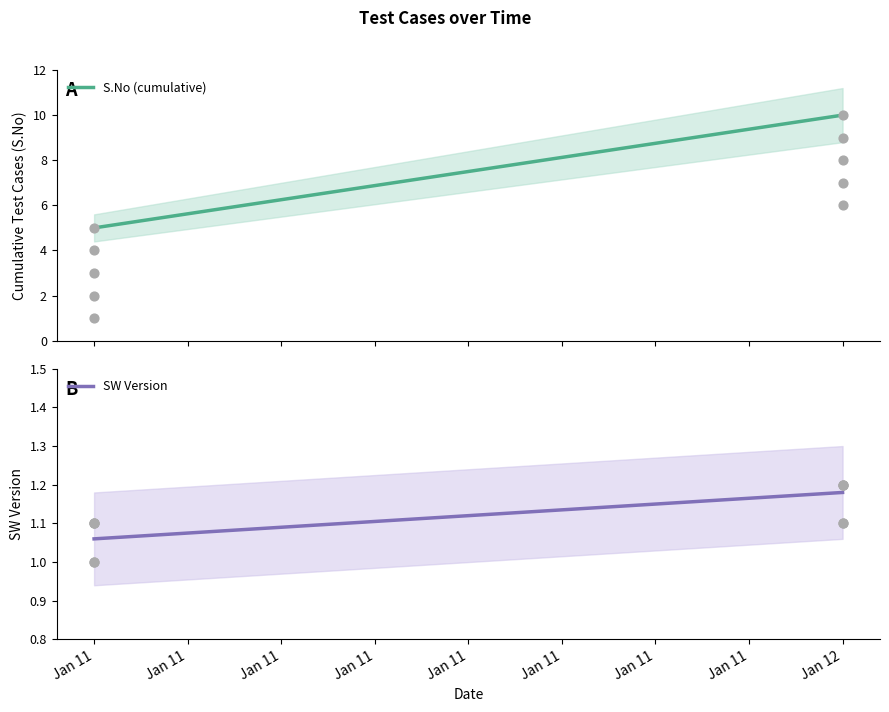

Which series reaches the maximum Y coordinate?

S.No